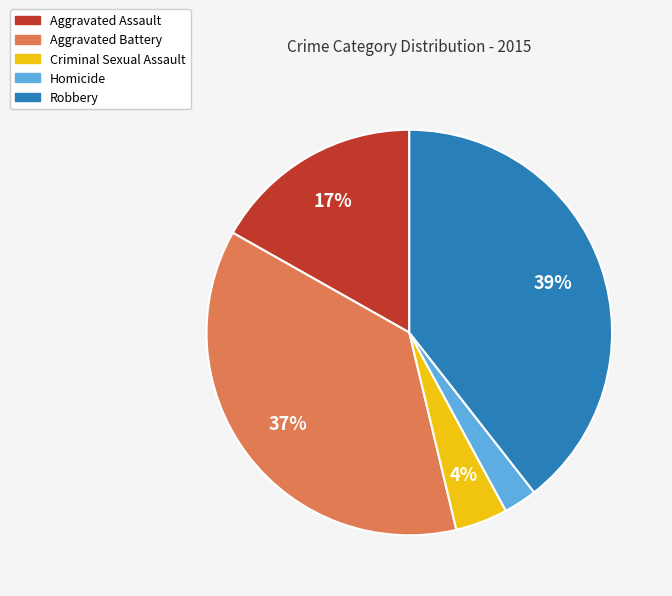

Which category has the smallest portion of the pie?

Homicide